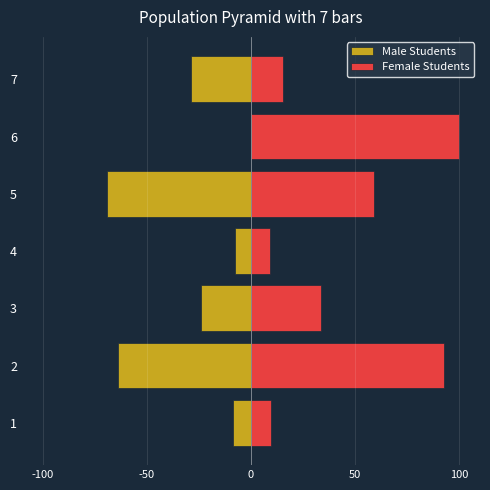

True or false: Male Students has a value of -13.4 at 4.

False